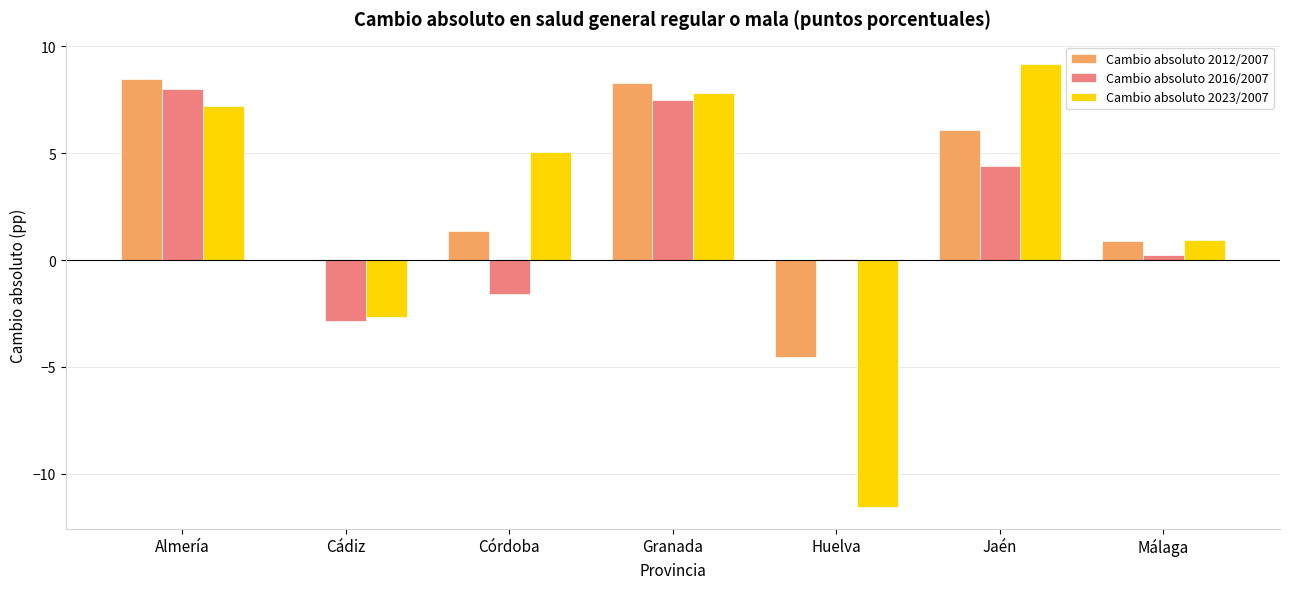

Read the Cambio absoluto 2016/2007 value at Almería.

8.0